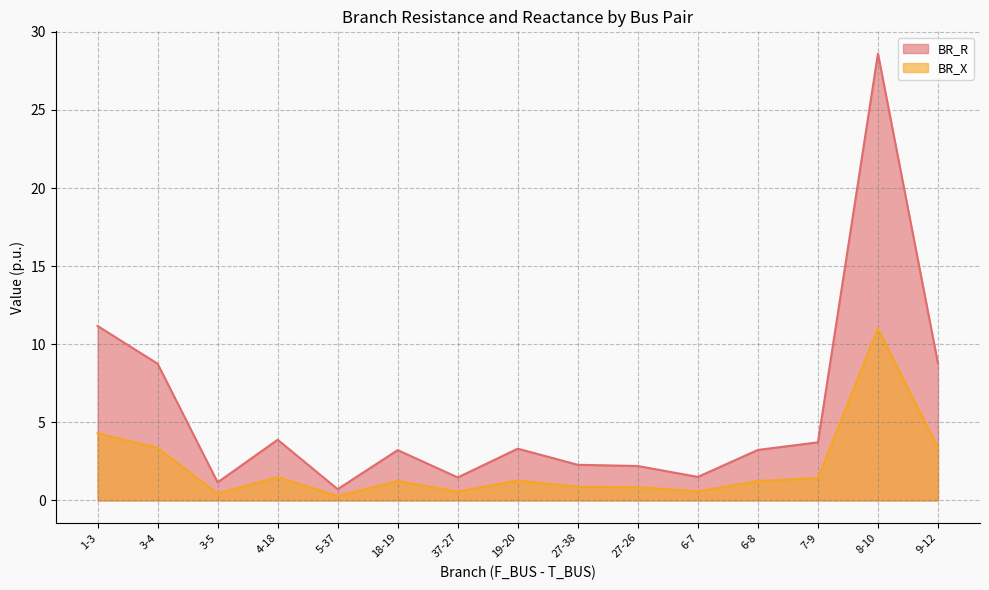

What is the maximum value shown in the chart?

28.6